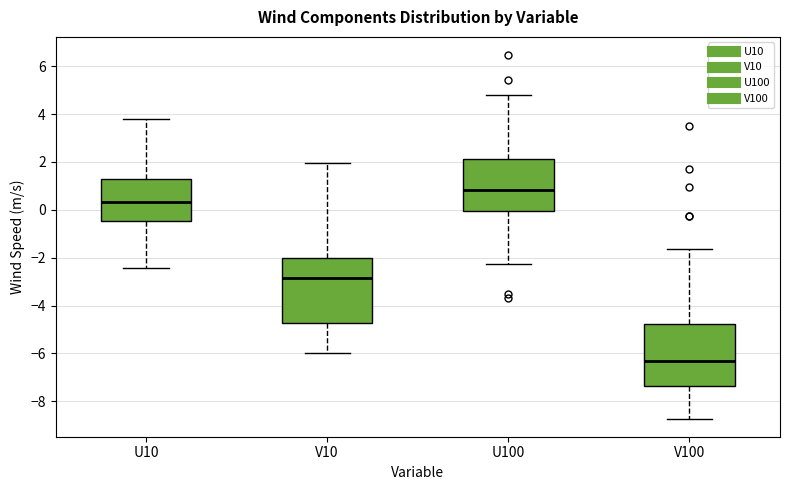

Reading left to right, read every box against the y-axis: the position of its median line, the range the box covers, and the ends of its whiskers. The values are not printed on the chart, so give them approximately, as read against the axis.

U10: median 0.4, box -0.4 to 1.2, whiskers -2.4 to 3.8
V10: median -2.8, box -4.8 to -2.0, whiskers -6.0 to 2.0
U100: median 0.8, box 0.0 to 2.2, whiskers -2.2 to 4.8
V100: median -6.4, box -7.4 to -4.8, whiskers -8.8 to -1.6